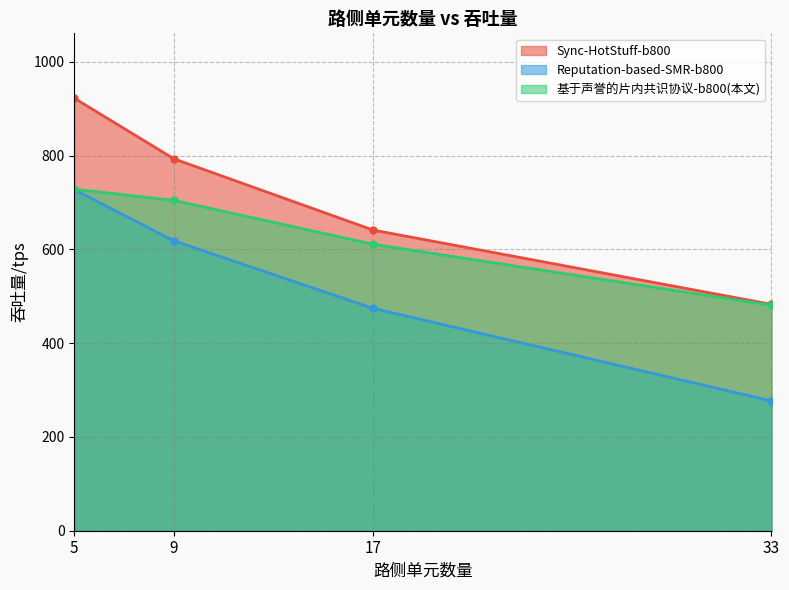

Which category has the lowest value across all series?

33